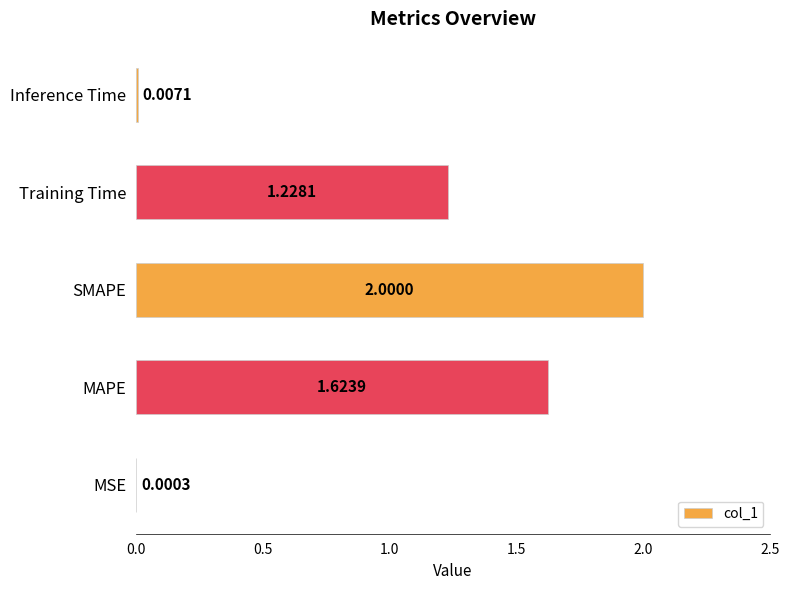

What is the sum of all values?

4.9